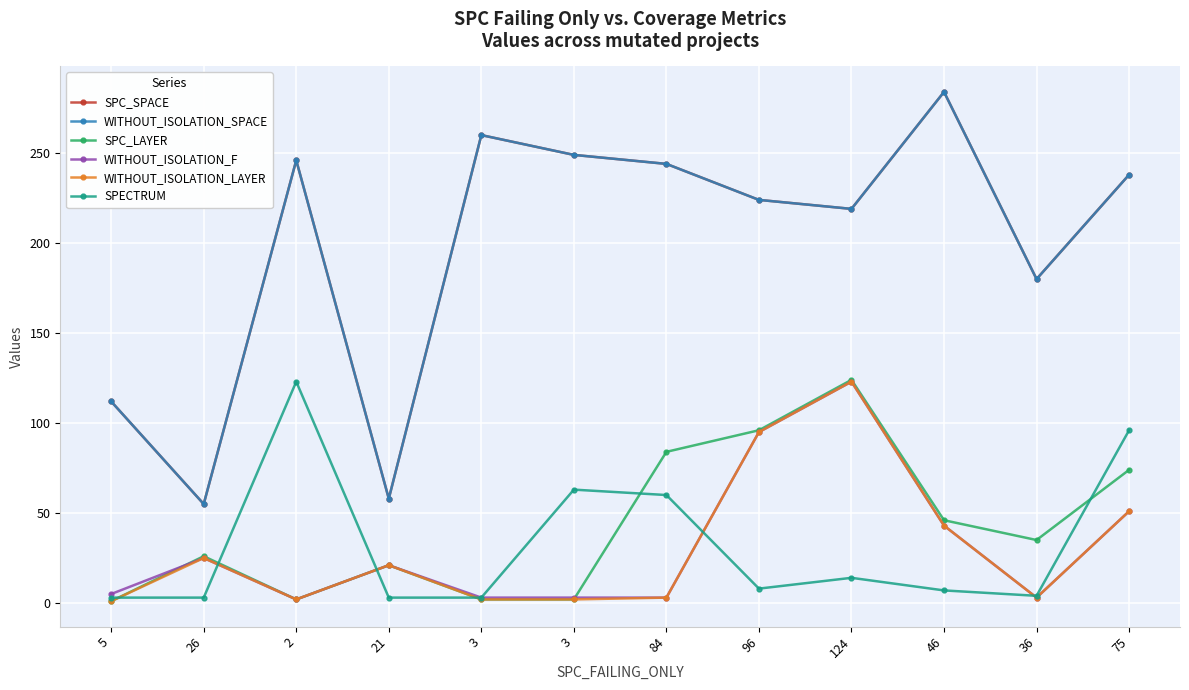

Which series has the largest total across all categories?

SPC_SPACE